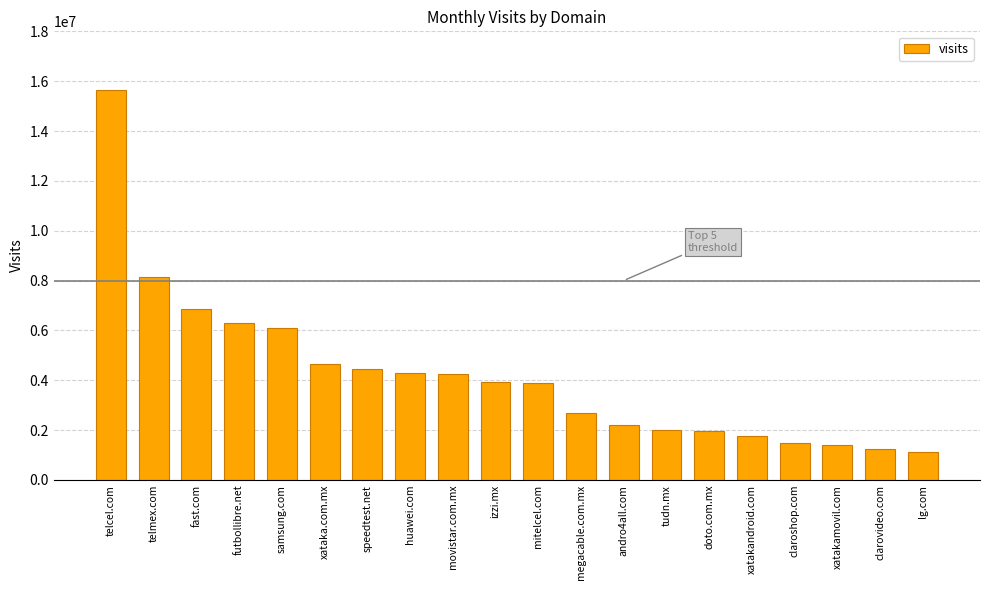

How many bars are there in total?

20